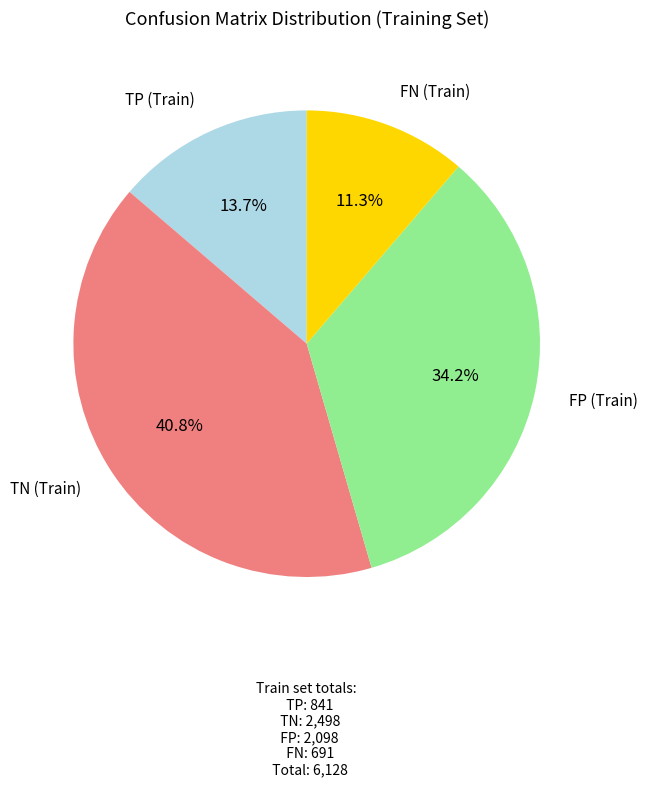

Is there a majority slice in this chart?

No